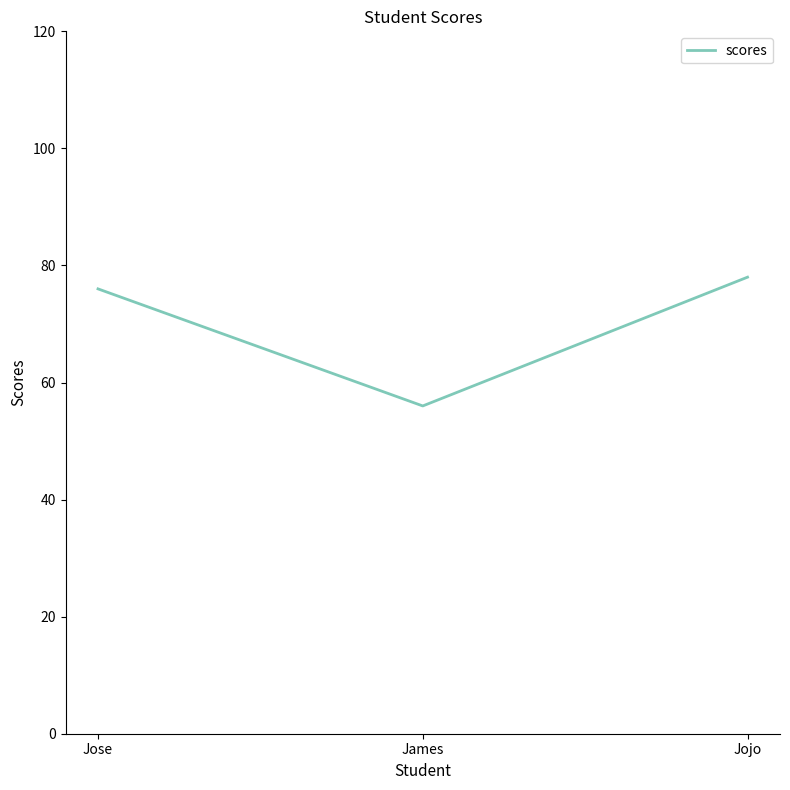

How many distinct data groups are displayed?

1